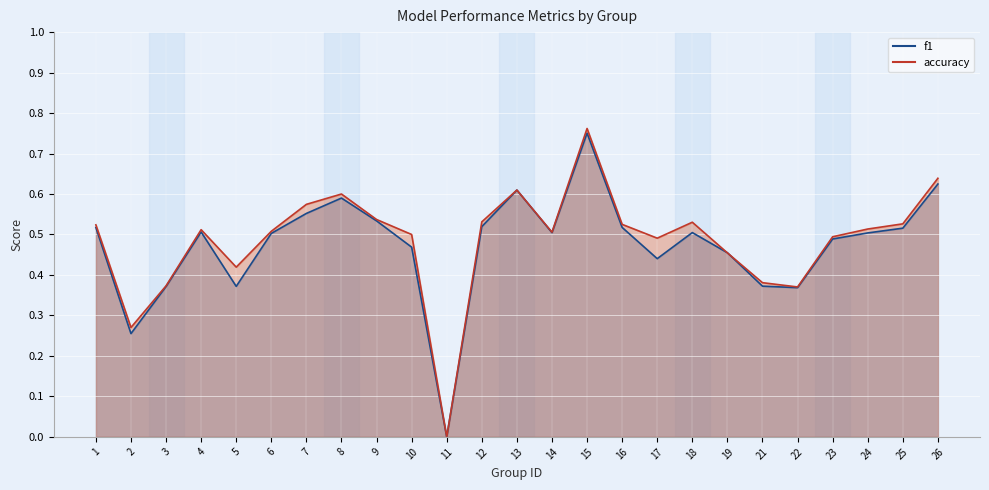

Read the accuracy value at 3.

0.4